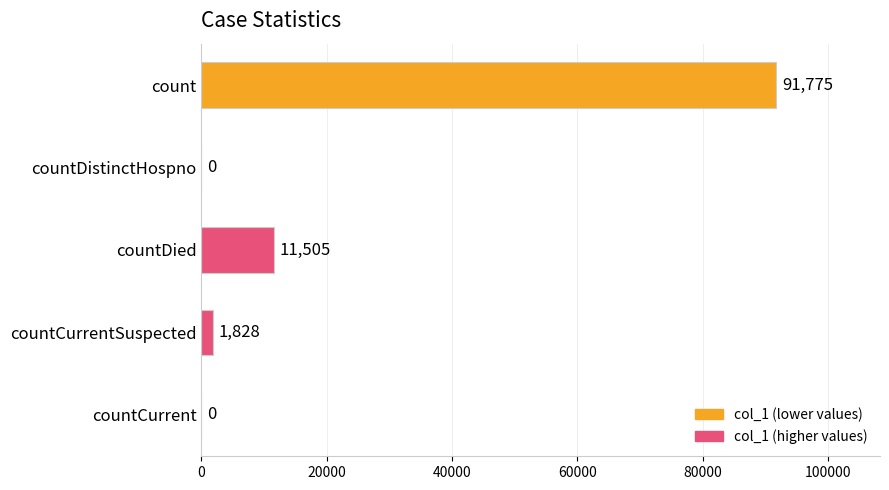

What is the sum of the values at countDied and countCurrent?

11505